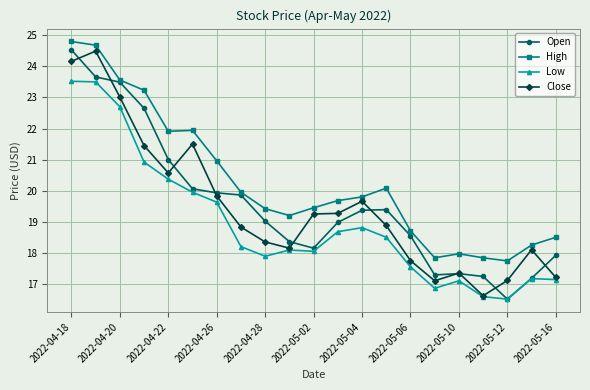

True or false: Low and High intersect in this chart.

False